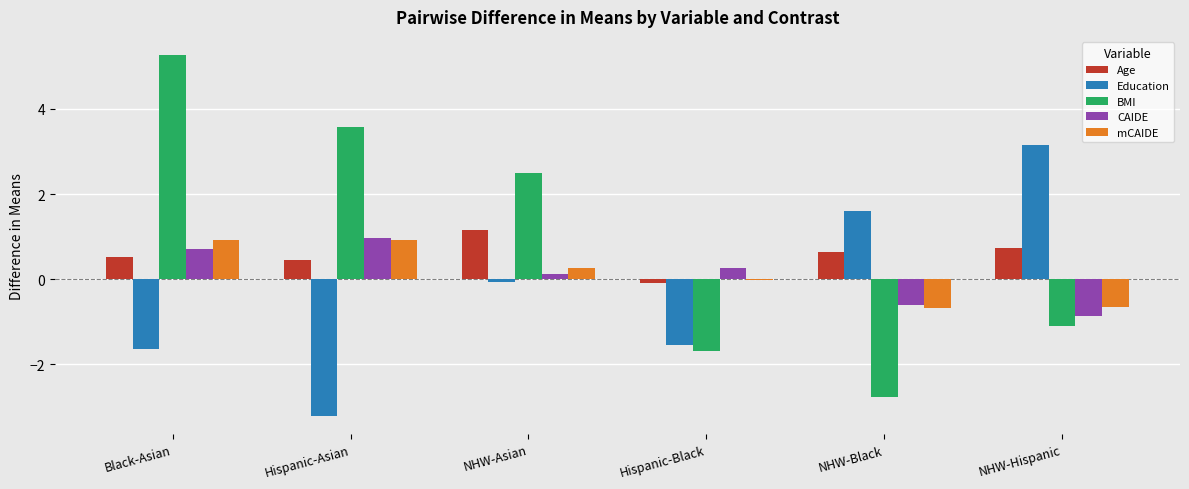

Count the number of categories in the chart.

6